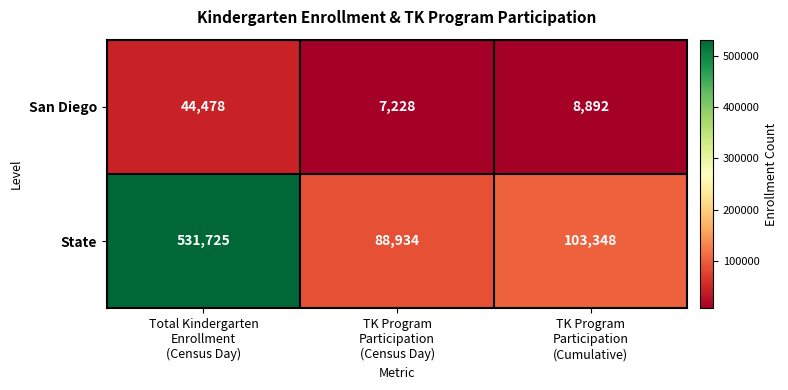

Reading left to right, transcribe all the data shown in this chart.

San Diego: 44478	7228	8892
State: 531725	88934	103348